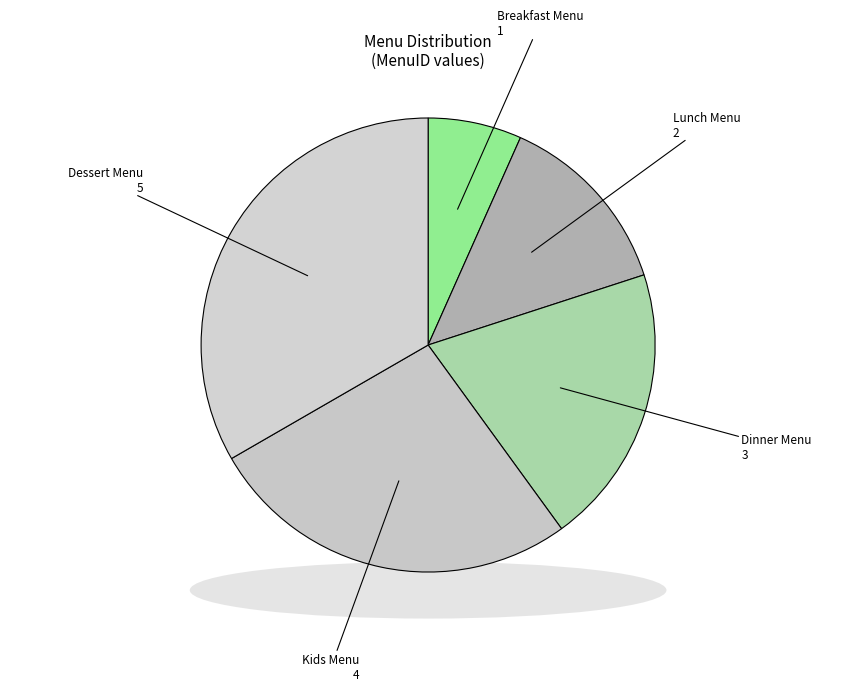

What percentage is the Dinner Menu slice, to the nearest percent?

20%